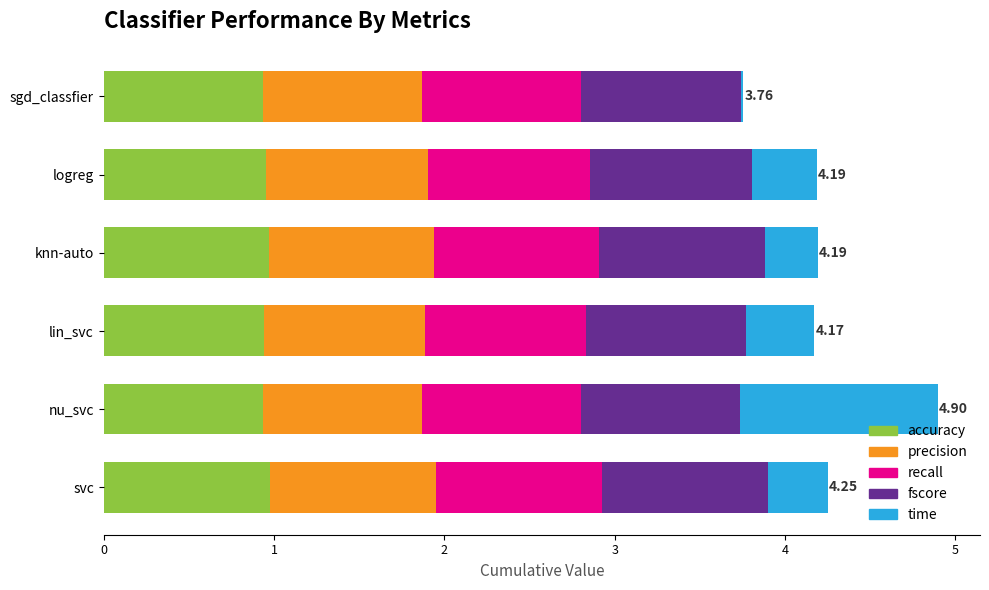

At which category is the sum across all series the highest?

nu_svc